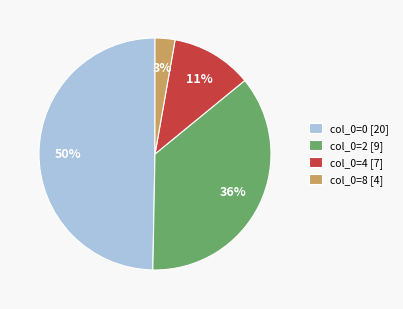

To the nearest percent, what is the difference between the largest and smallest slice percentages?

47%